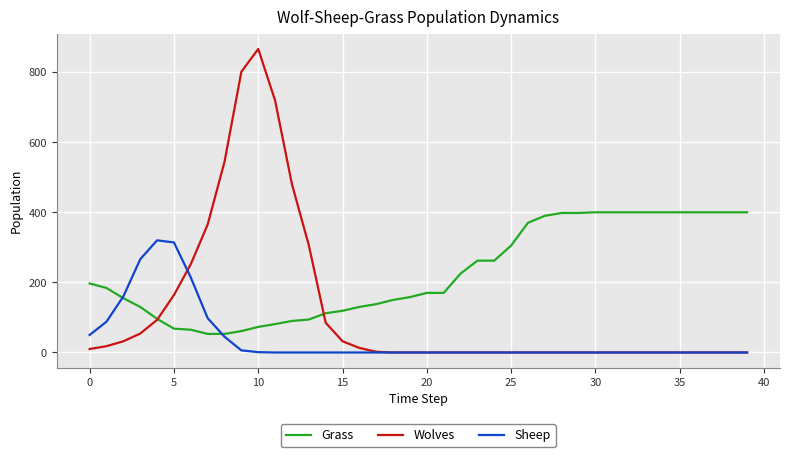

List the series in order of their overall mean, highest first.

Grass, Wolves, Sheep